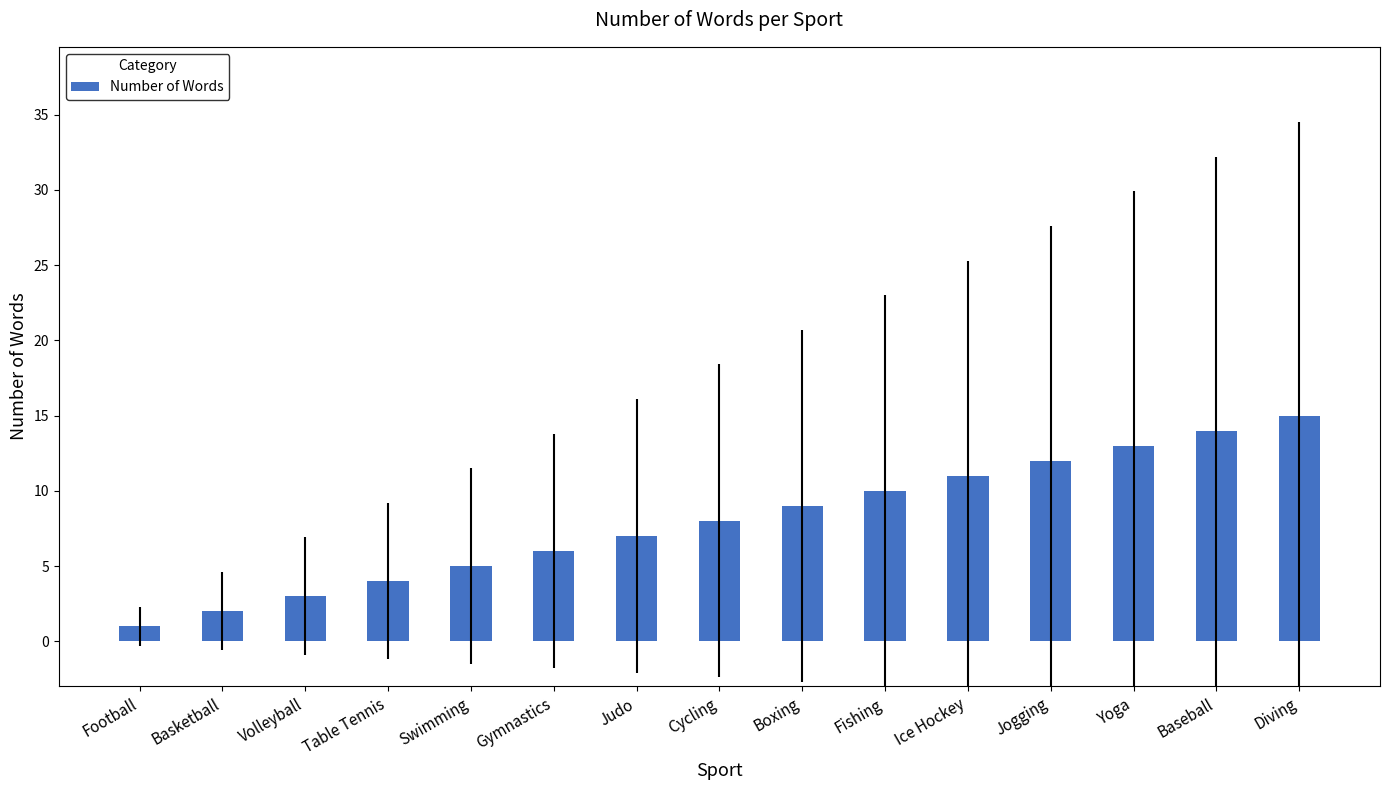

How many bars are there in total?

15